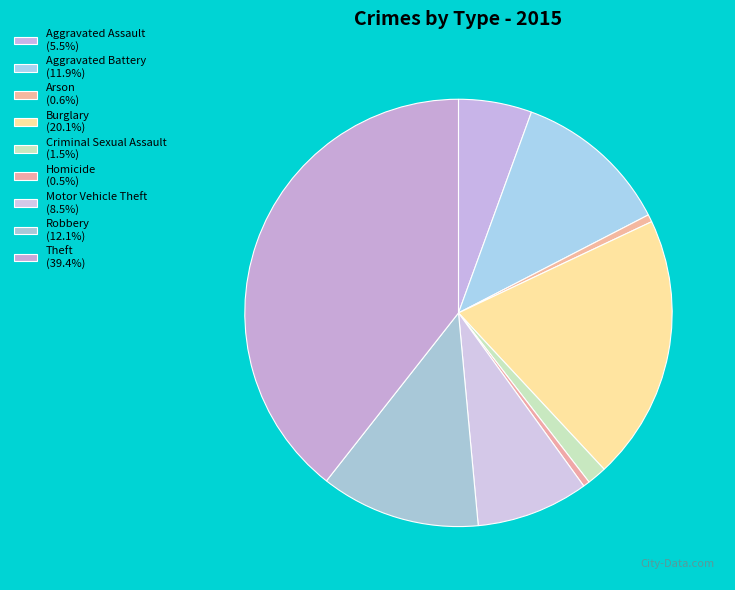

How many segments does this pie chart have?

9